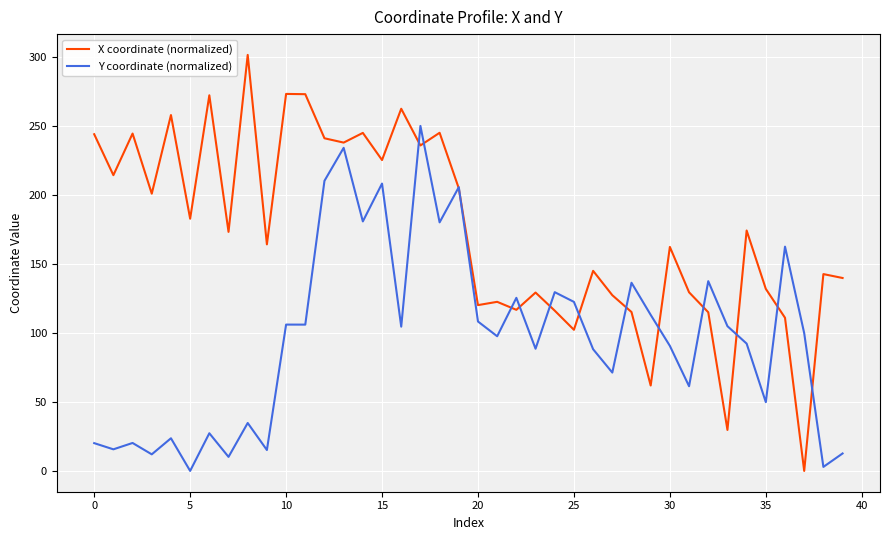

Which series has the widest spread of values?

X coordinate (normalized)